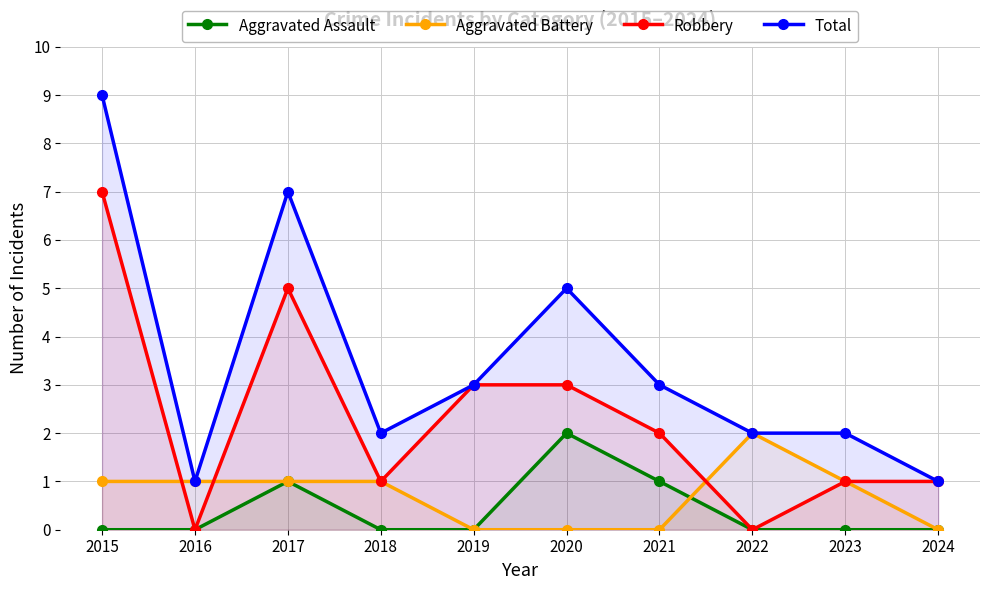

The Aggravated Assault series shows 0 at 2023. True or false?

True